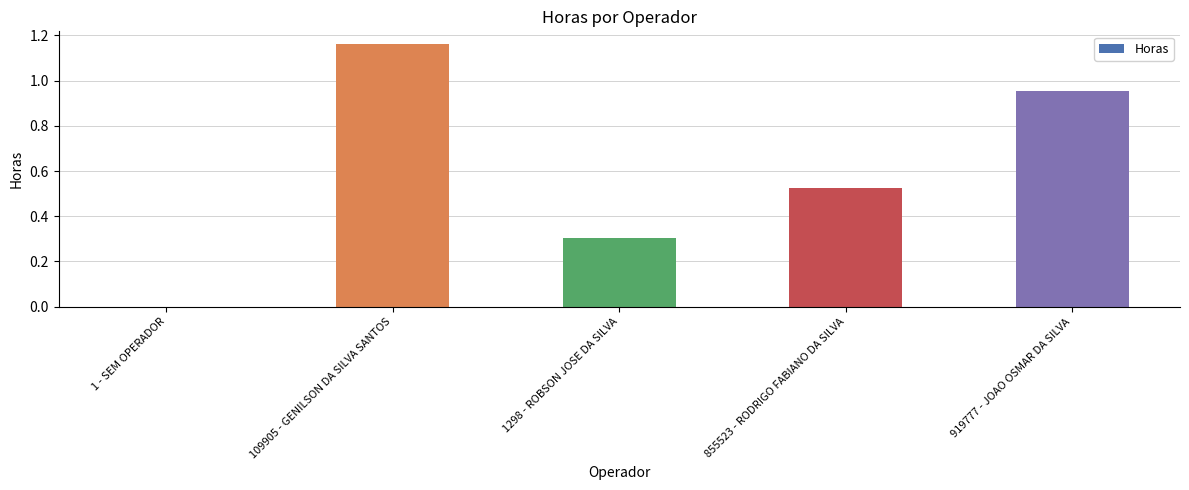

At which label is the value closest to 0?

1 - SEM OPERADOR